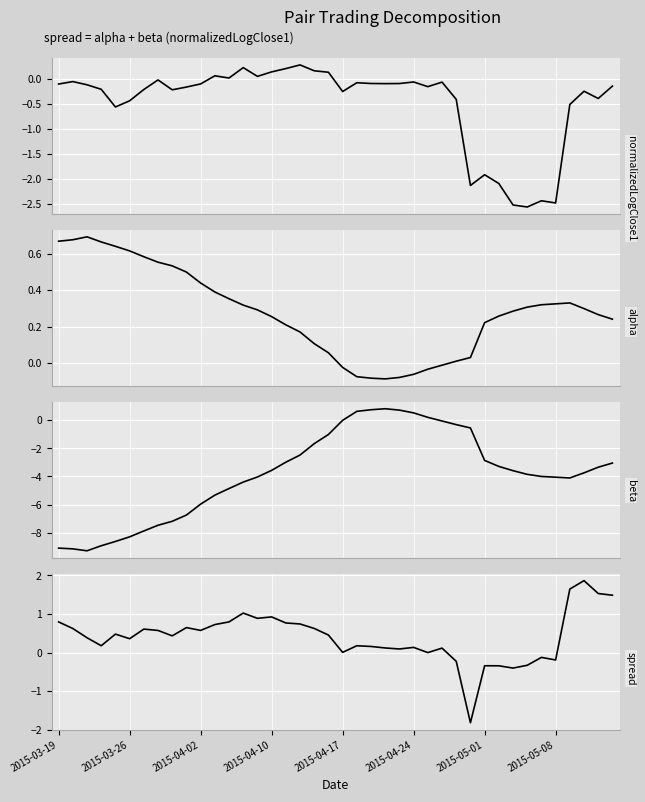

True or false: beta has more than 2 interior local peaks.

False